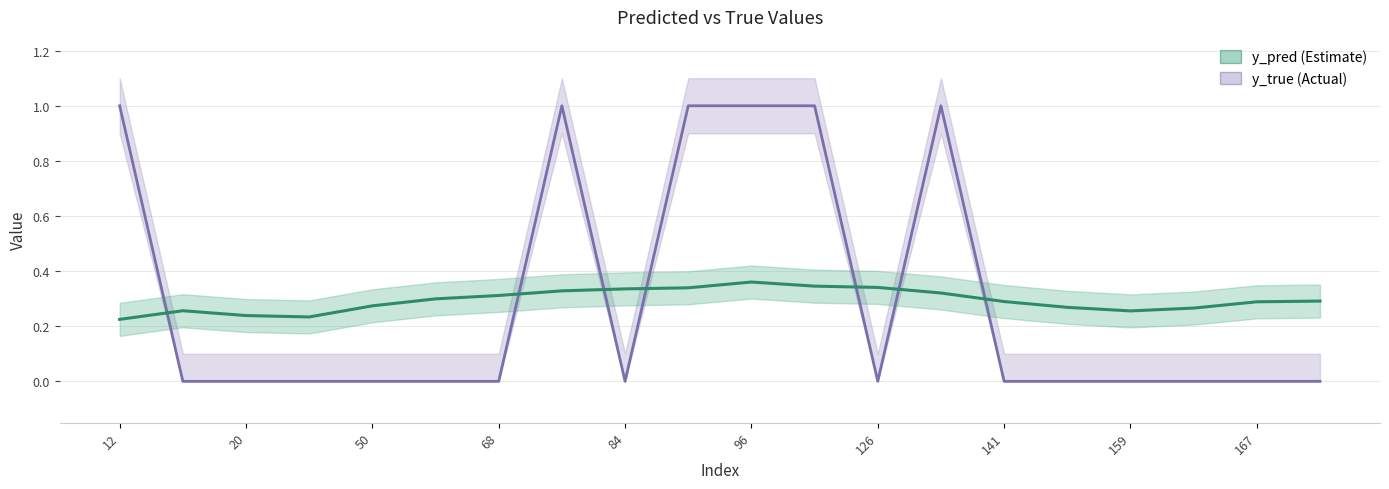

True or false: the data has more than 1 interior local peaks.

True